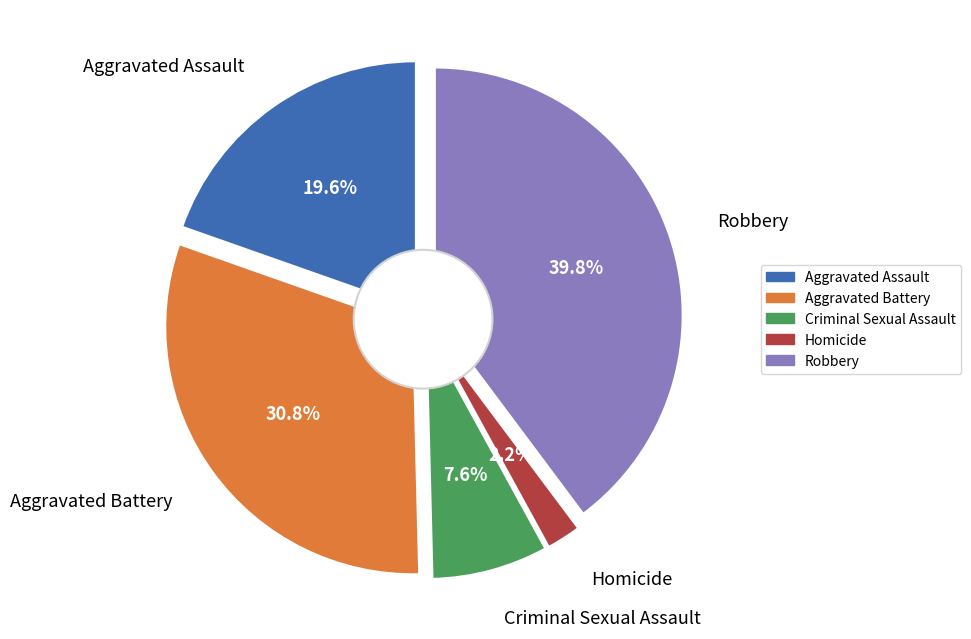

What percentage is the Aggravated Assault slice, to the nearest percent?

20%